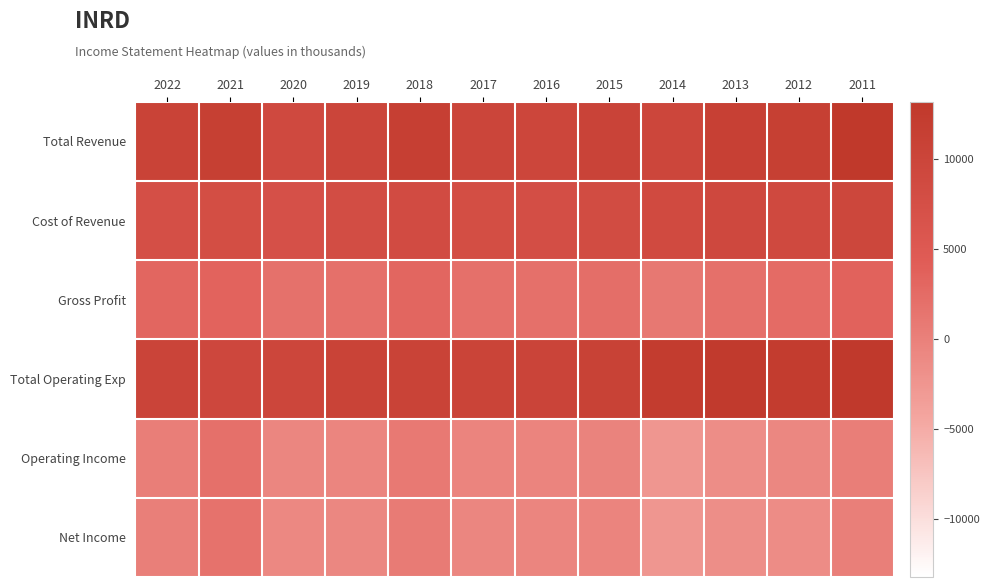

Reading left to right, list all the values displayed in this chart.

Total Revenue: 2022=10600	2021=11400	2020=9000	2019=10000	2018=11500	2017=9900	2016=9800	2015=10500	2014=9700	2013=11200	2012=11400	2011=13200
Cost of Revenue: 2022=7500	2021=7900	2020=7200	2019=8000	2018=8400	2017=7900	2016=7800	2015=8300	2014=8700	2013=9200	2012=8900	2011=9600
Gross Profit: 2022=3100	2021=3500	2020=1800	2019=2000	2018=3100	2017=1900	2016=2000	2015=2200	2014=1000	2013=2000	2012=2500	2011=3600
Total Operating Exp: 2022=10300	2021=9400	2020=9800	2019=10600	2018=10600	2017=10400	2016=10300	2015=10800	2014=12200	2013=12700	2012=12300	2011=12900
Operating Income: 2022=300	2021=1900	2020=-700	2019=-600	2018=900	2017=-500	2016=-500	2015=-300	2014=-2500	2013=-1500	2012=-800	2011=300
Net Income: 2022=200	2021=1700	2020=-900	2019=-800	2018=700	2017=-700	2016=-600	2015=-500	2014=-2500	2013=-1600	2012=-1400	2011=200